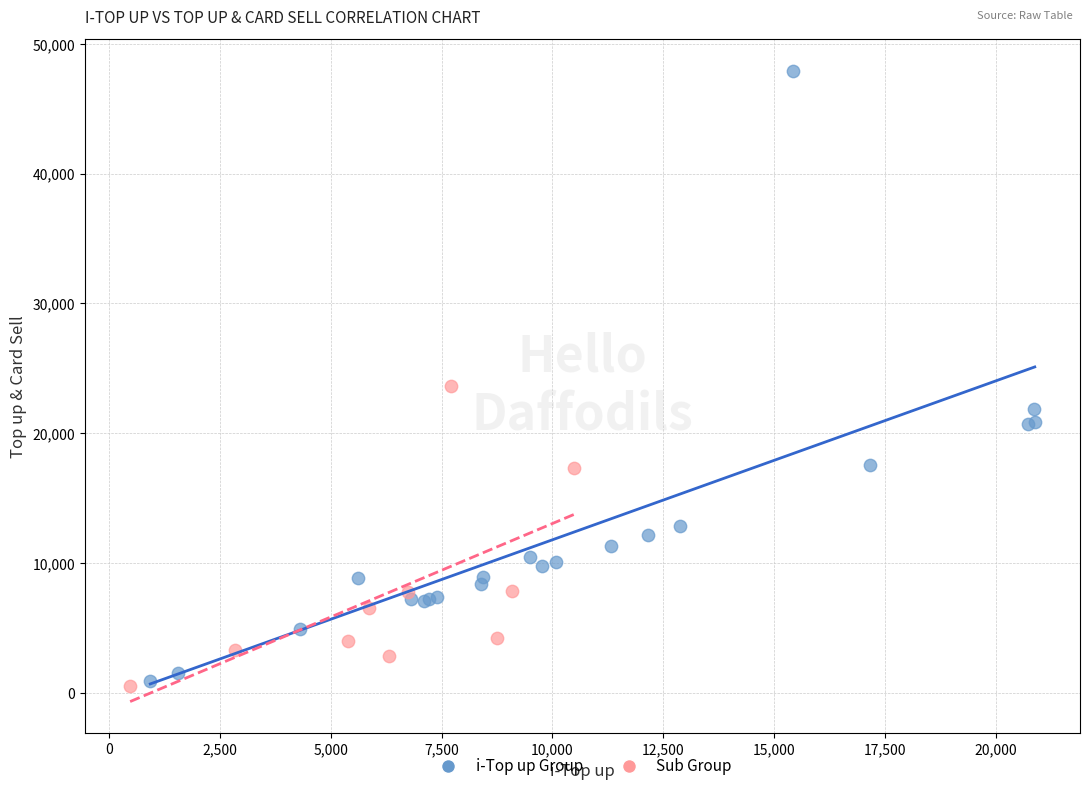

Which series reaches the maximum Y coordinate?

i-Top up Group